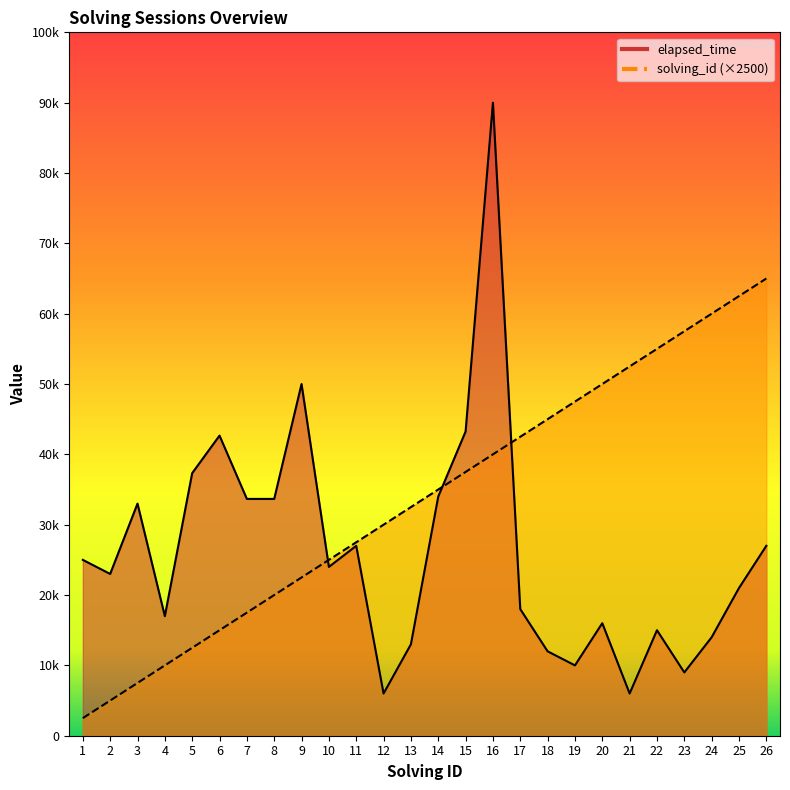

At which category is the sum across all series the highest?

16